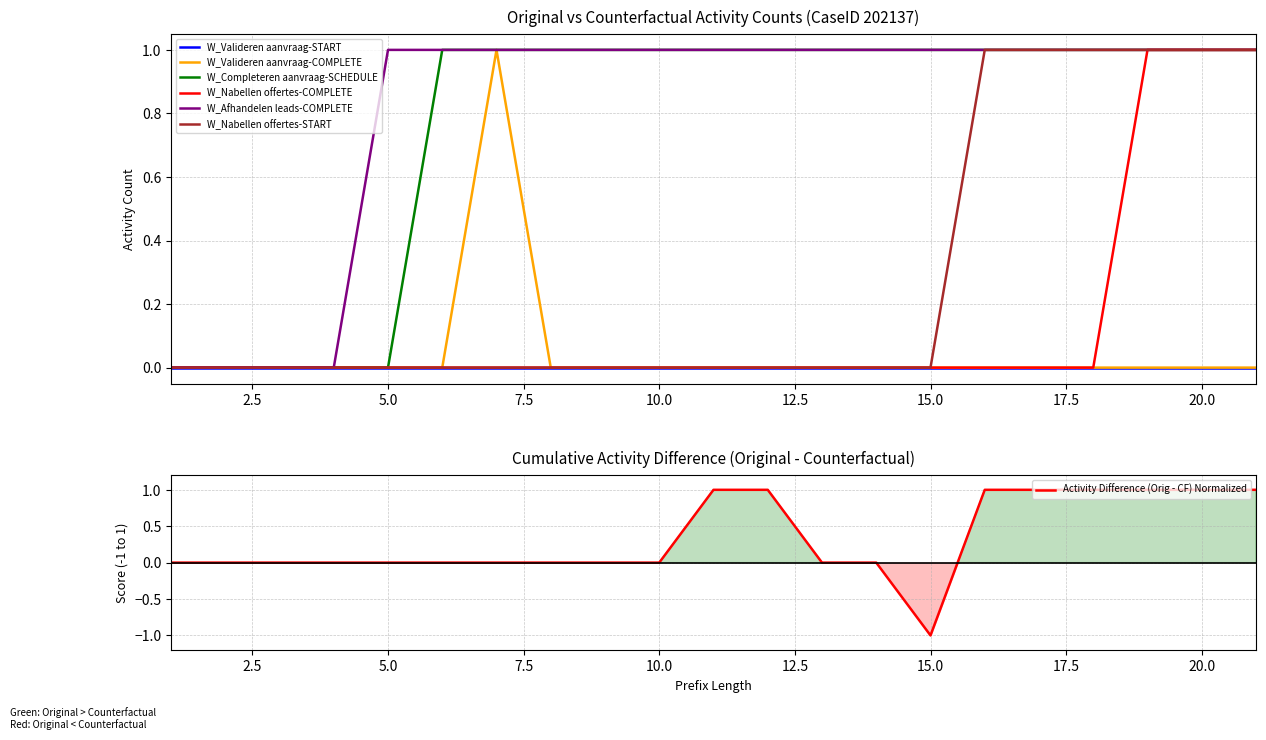

What is the difference between the W_Completeren aanvraag-SCHEDULE values at 5 and 6?

1